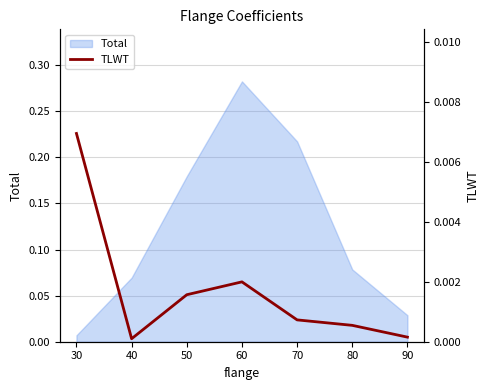

Which category has the lowest value in the Total series?

30